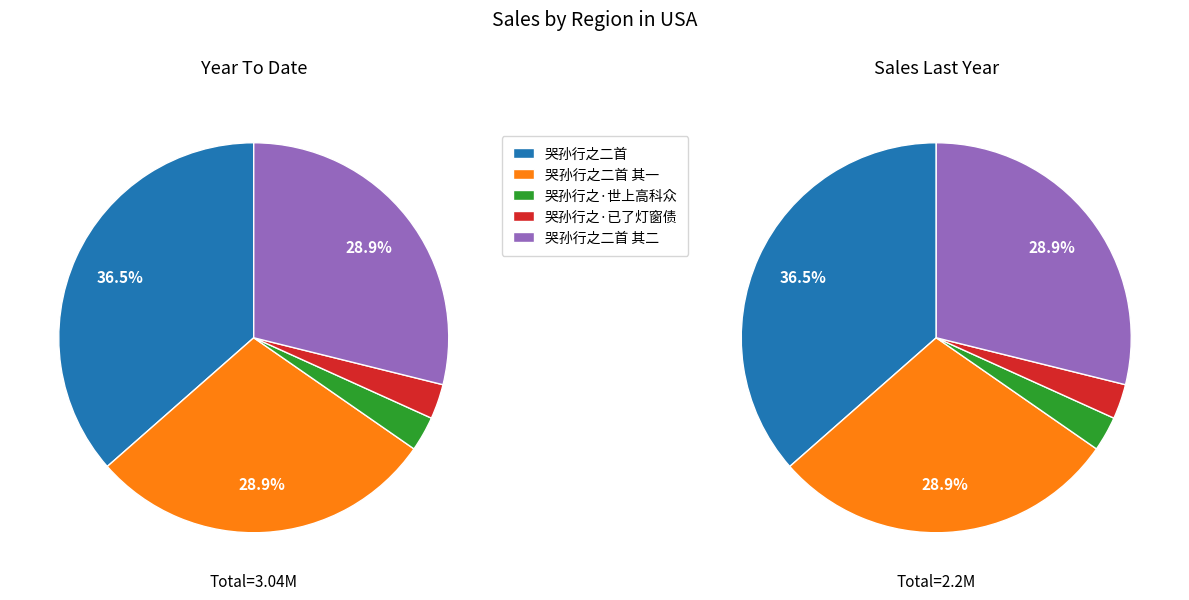

What is the smallest slice in the pie chart?

哭孙行之·已了灯窗债